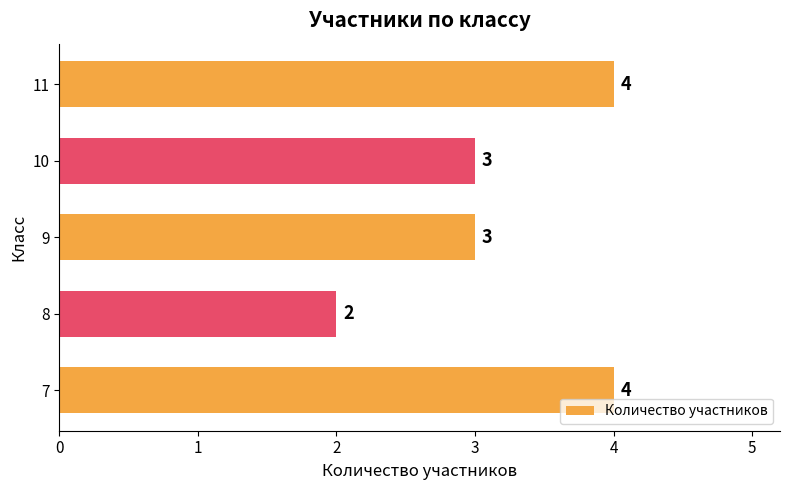

Approximately how many times larger is the value at 8 compared to 9?

0.7